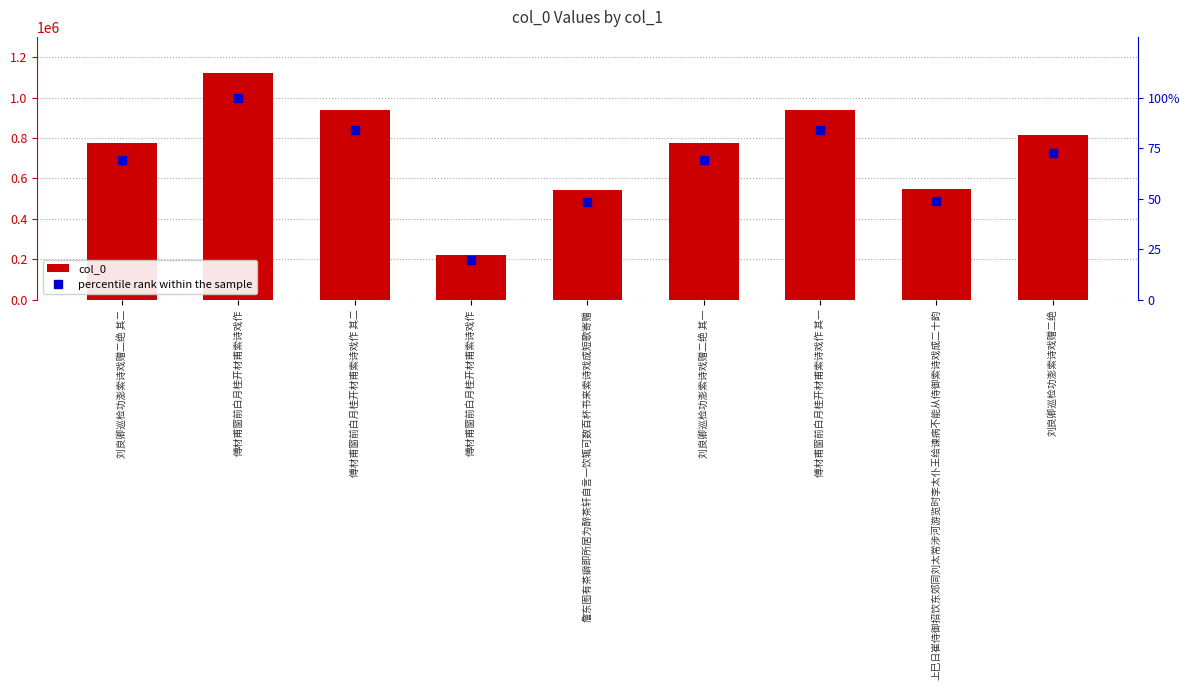

Reading left to right, transcribe all the data shown in this chart.

col_0: 775730.0	1118979.0	939014.0	222719.0	543612.0	775729.0	939015.0	548652.0	814261.0
percentile rank within the sample: 69.3	100.0	83.9	19.9	48.6	69.3	83.9	49.0	72.8